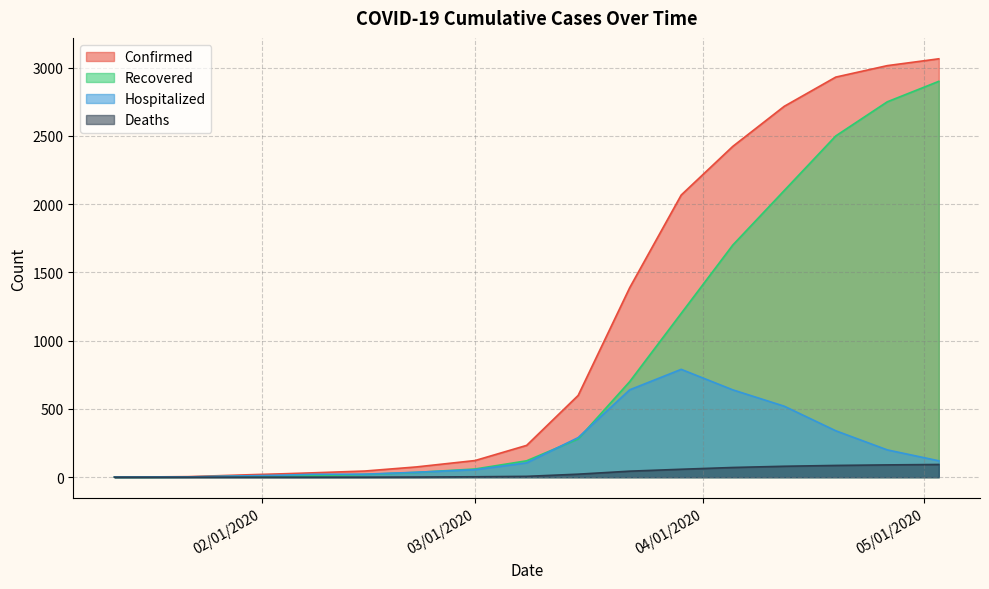

Reading right to left, transcribe all the data shown in this chart.

Confirmed: 3065	3015	2931	2717	2423	2067	1388	599	233	122	75	45	32	25	19	14	4	2	1
Recovered: 2900	2750	2500	2100	1700	1200	700	280	120	60	35	20	11	10	8	6	2	0	0
Hospitalized: 120	200	340	520	640	790	640	290	105	55	36	22	21	15	11	8	2	2	1
Deaths: 93	90	86	80	71	58	44	22	6	3	1	0	0	0	0	0	0	0	0